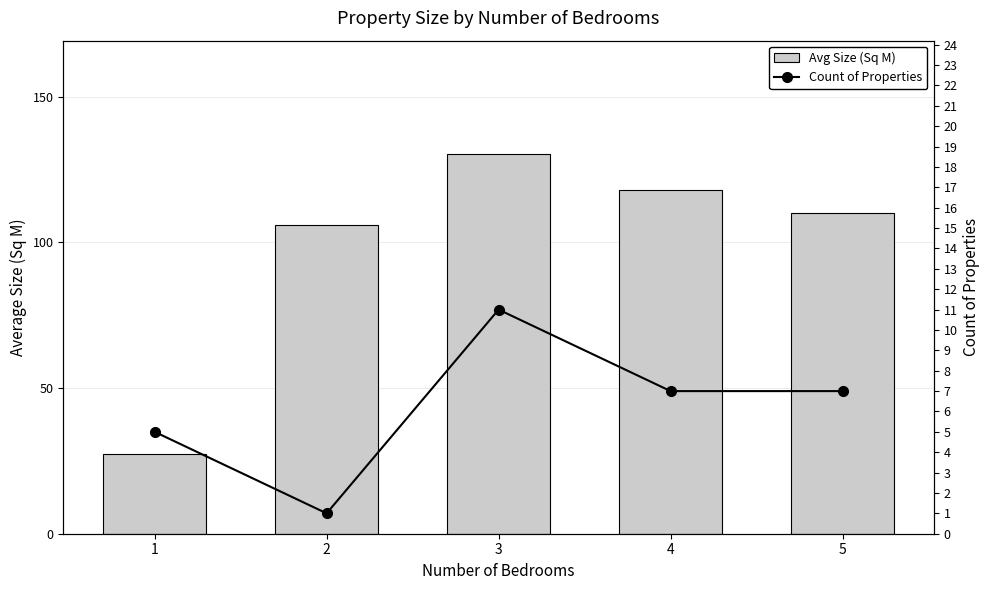

Rank the series at 2 from lowest to highest value.

Count of Properties, Avg Size (Sq M)